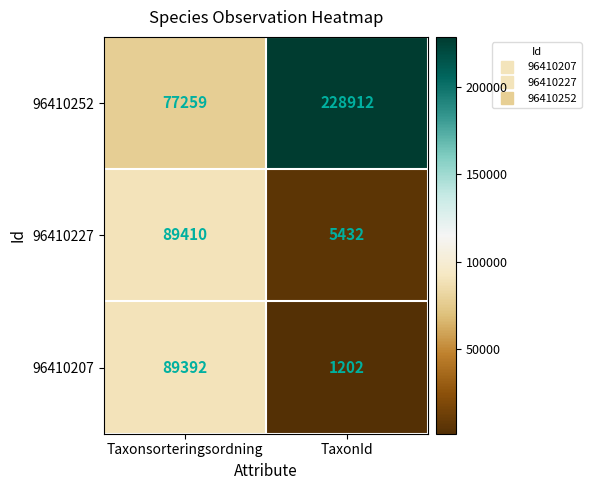

Read the 96410252 value at TaxonId, to the nearest 50.

228900